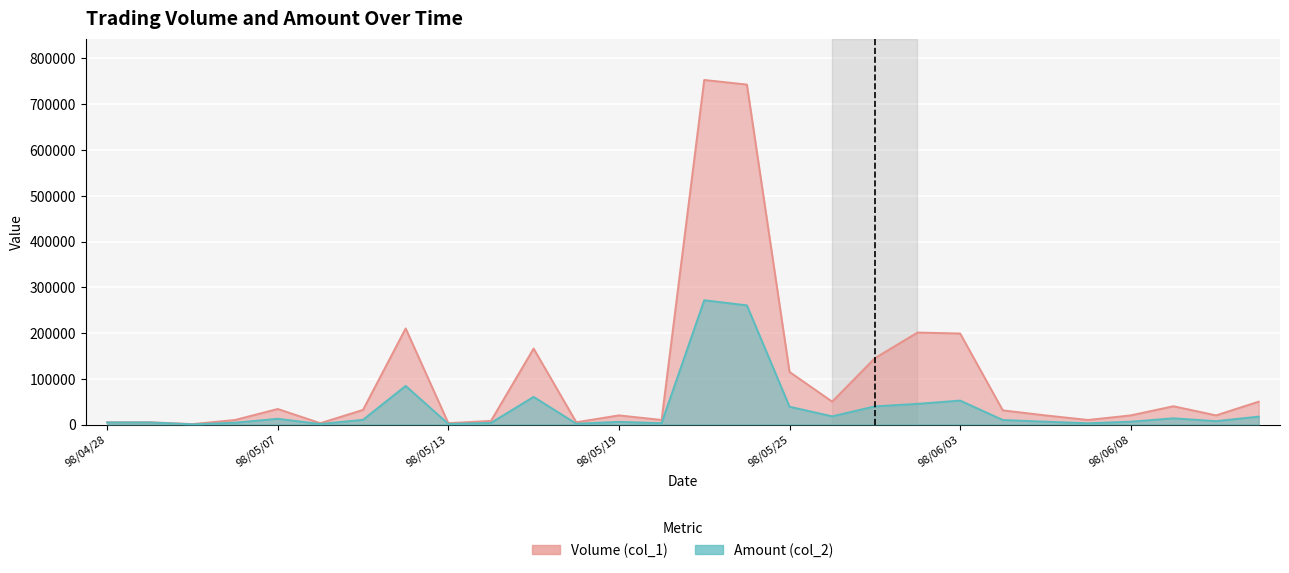

The value of Volume (col_1) at 98/06/15 is 13109. True or false?

False